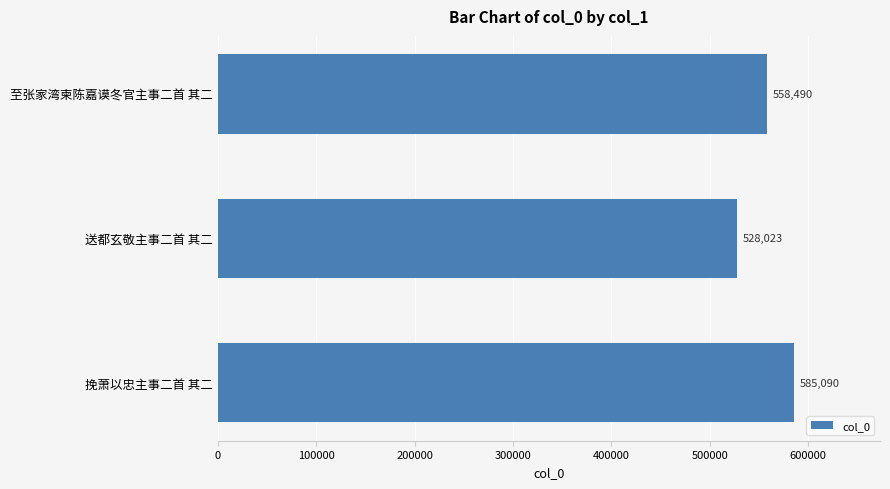

Which label corresponds to the smallest value in the chart?

送都玄敬主事二首 其二